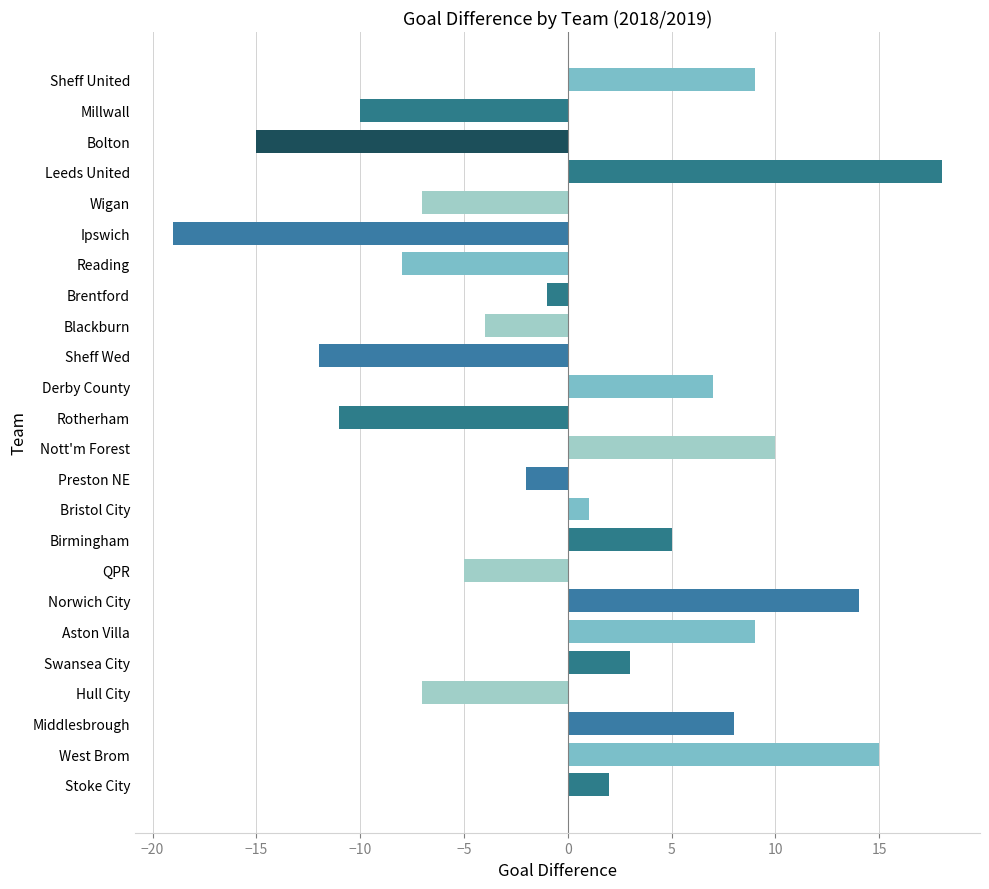

True or false: the data shows 2 at Stoke City.

True